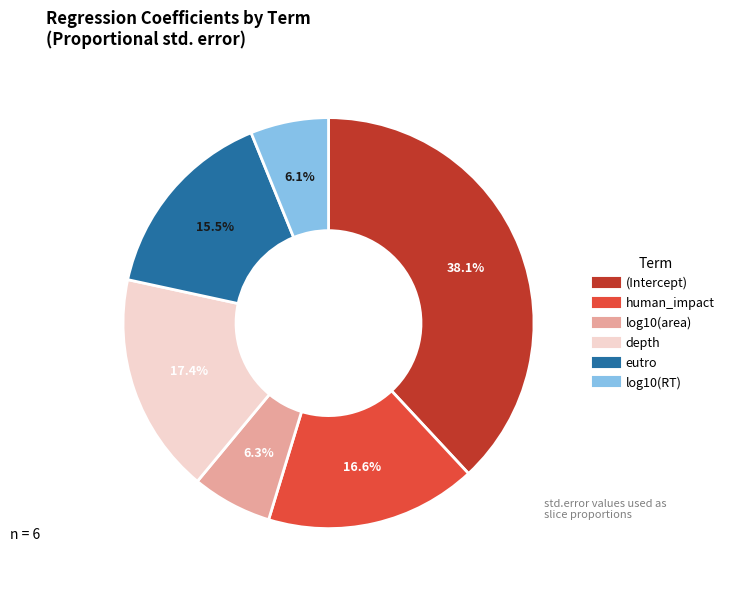

Between (Intercept) and human_impact, which is larger?

(Intercept)